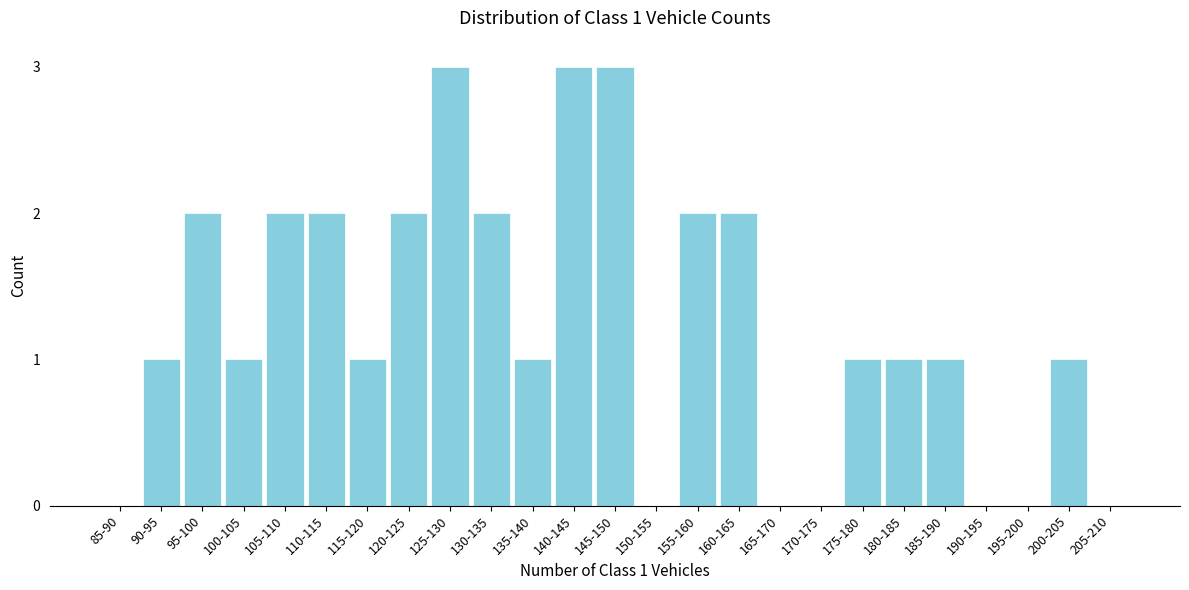

Reading left to right, what are all the values shown in this chart?

85-90=0	90-95=1	95-100=2	100-105=1	105-110=2	110-115=2	115-120=1	120-125=2	125-130=3	130-135=2	135-140=1	140-145=3	145-150=3	150-155=0	155-160=2	160-165=2	165-170=0	170-175=0	175-180=1	180-185=1	185-190=1	190-195=0	195-200=0	200-205=1	205-210=0